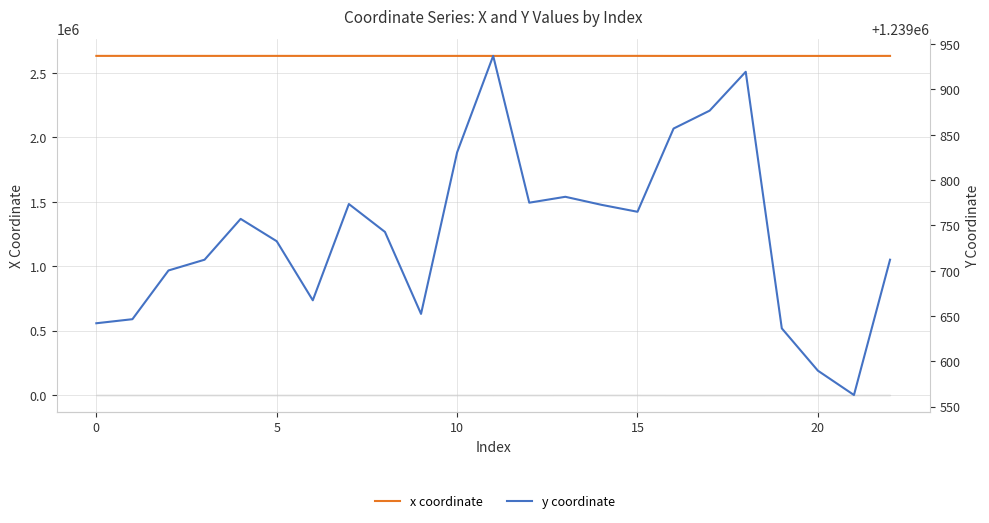

Reading left to right, what are all the values shown in this chart?

x coordinate: 2633190.2	2633188.0	2633165.9	2633102.1	2633089.2	2633153.4	2633007.2	2633084.5	2633177.7	2632981.9	2633068.1	2632931.2	2633084.0	2633269.7	2633248.7	2633230.5	2632850.2	2632846.0	2632900.1	2632955.0	2632876.2	2632891.0	2633102.1
y coordinate: 1239642.1	1239646.6	1239700.3	1239712.2	1239757.3	1239732.6	1239667.4	1239773.6	1239742.9	1239652.4	1239830.6	1239937.1	1239775.1	1239781.6	1239772.8	1239765.1	1239856.9	1239876.7	1239919.5	1239636.5	1239589.8	1239562.9	1239712.2